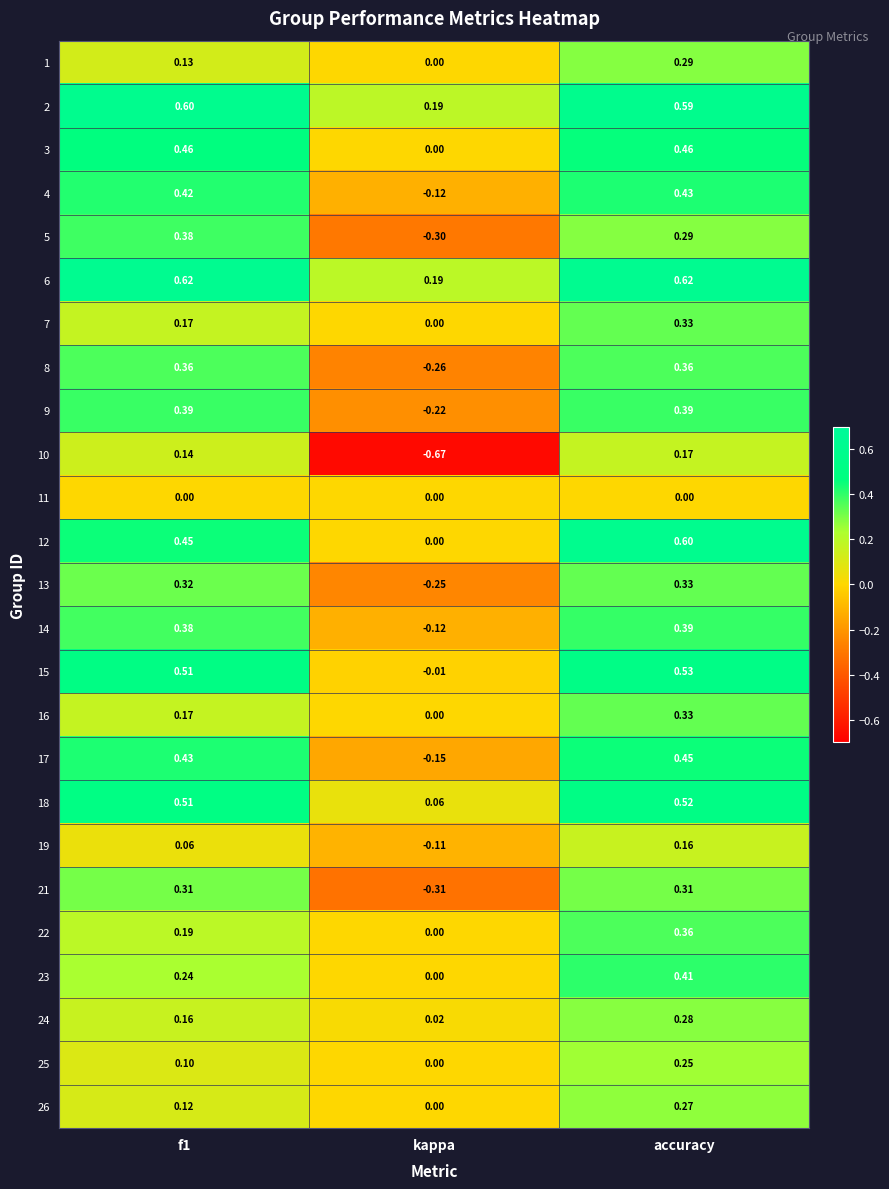

How many distinct data groups are displayed?

25